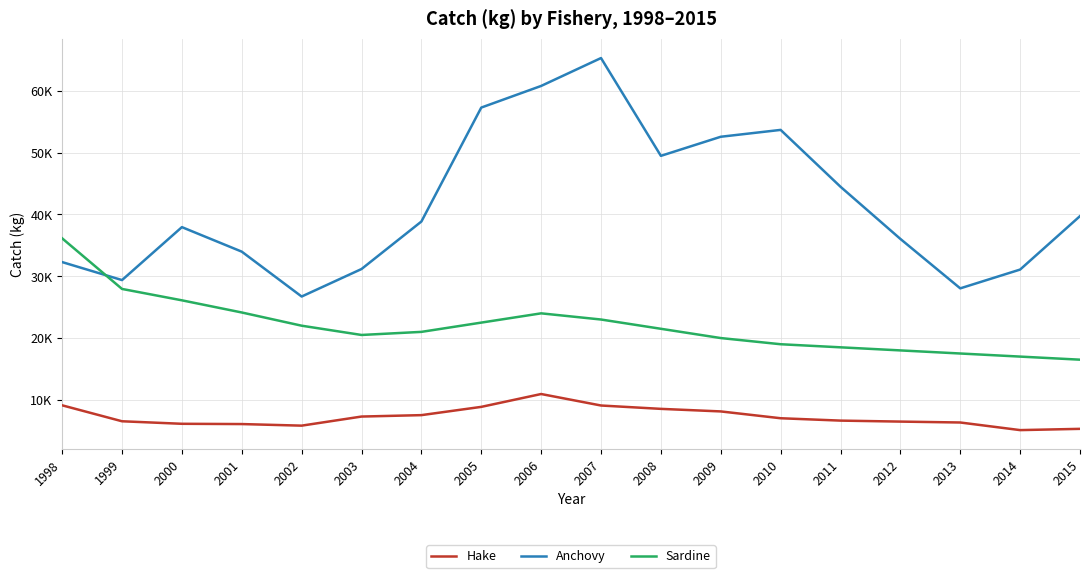

How many interior local valleys does the Sardine series have?

1